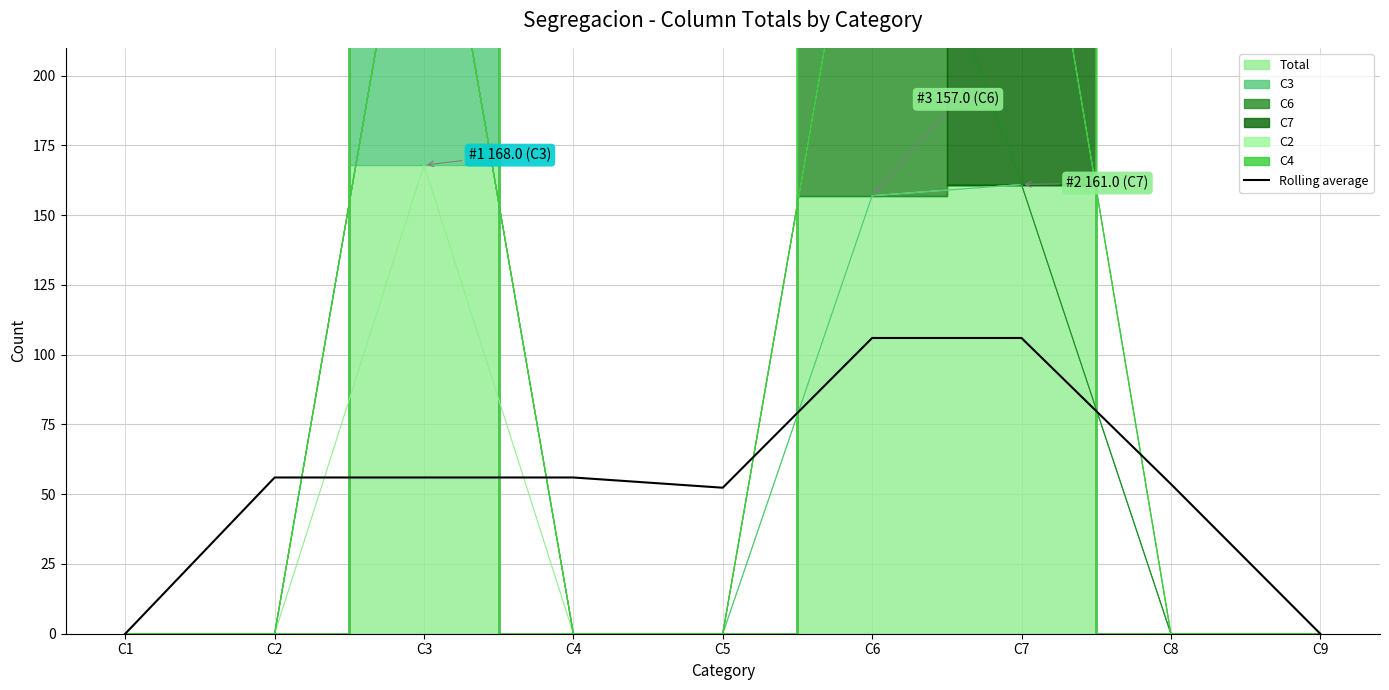

What is the change in value from C2 to C5?

-3.7